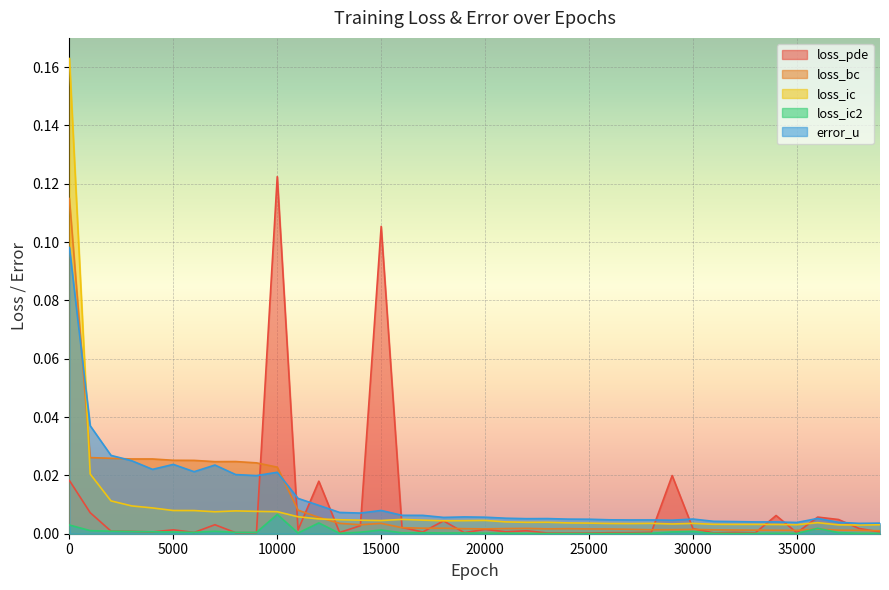

What are all the series names shown in the legend?

loss_pde, loss_bc, loss_ic, loss_ic2, error_u